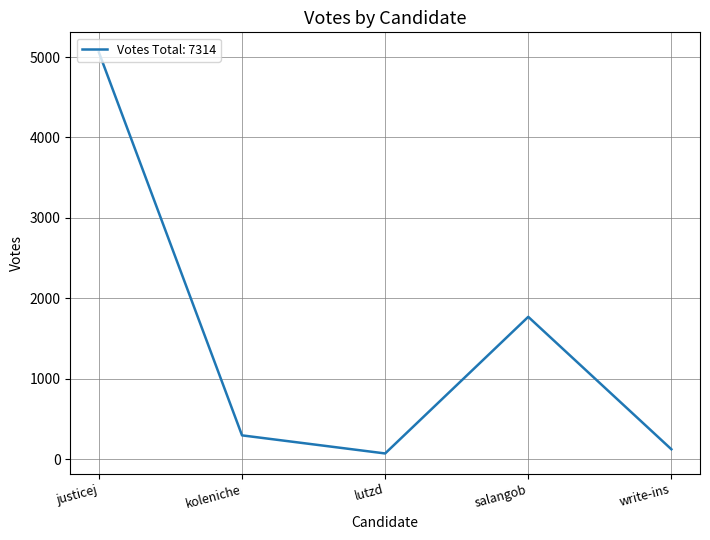

Read the value at write-ins, to the nearest 50.

100